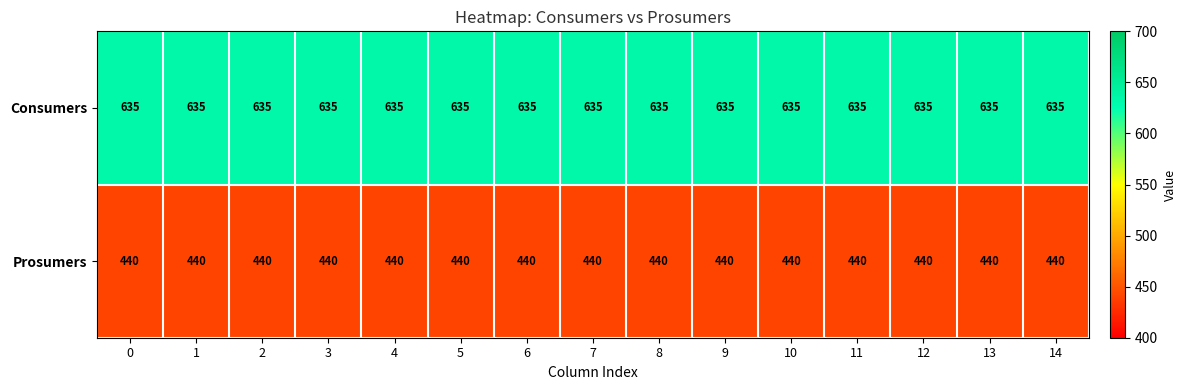

At 1, list the series in order from largest to smallest.

Consumers, Prosumers